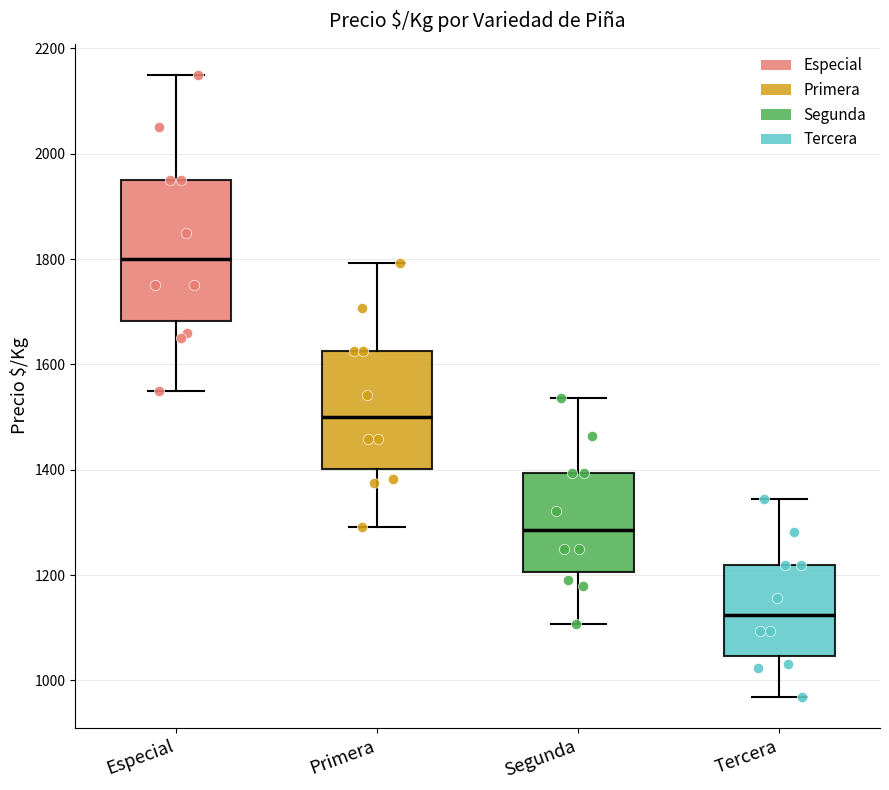

Where does the upper whisker of the box for Tercera end on the y-axis? The values are not printed on the chart, so give them approximately, as read against the axis.

1340